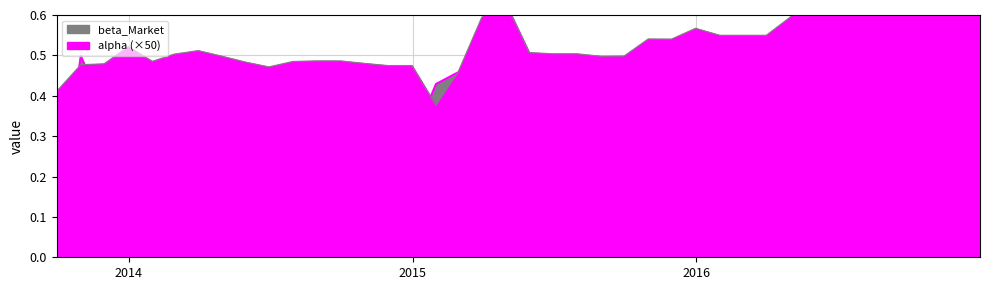

Where is beta_Market nearest to the value 0?

2013-09-30